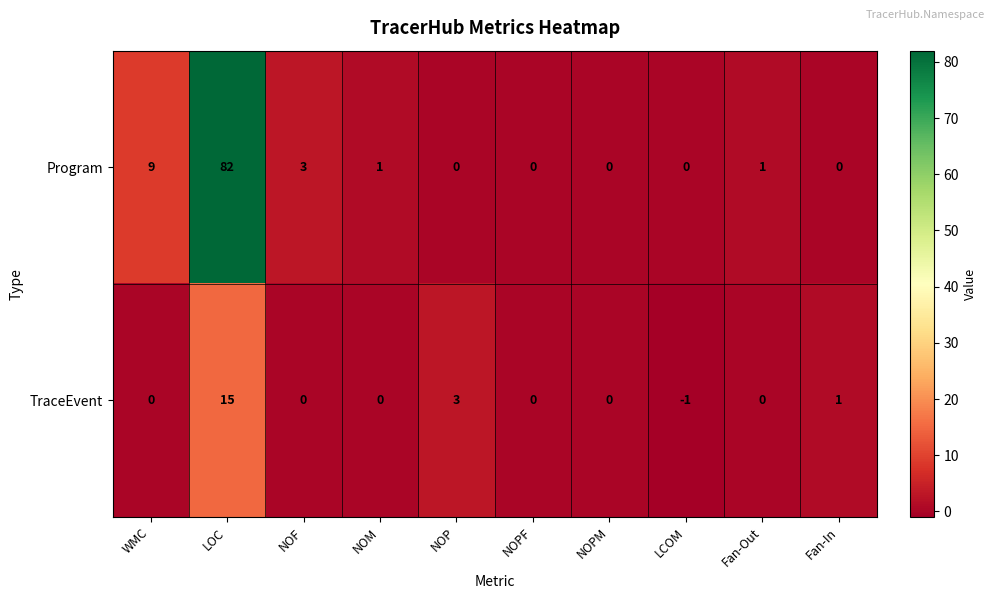

What is the difference between the Program values at WMC and Fan-Out?

8